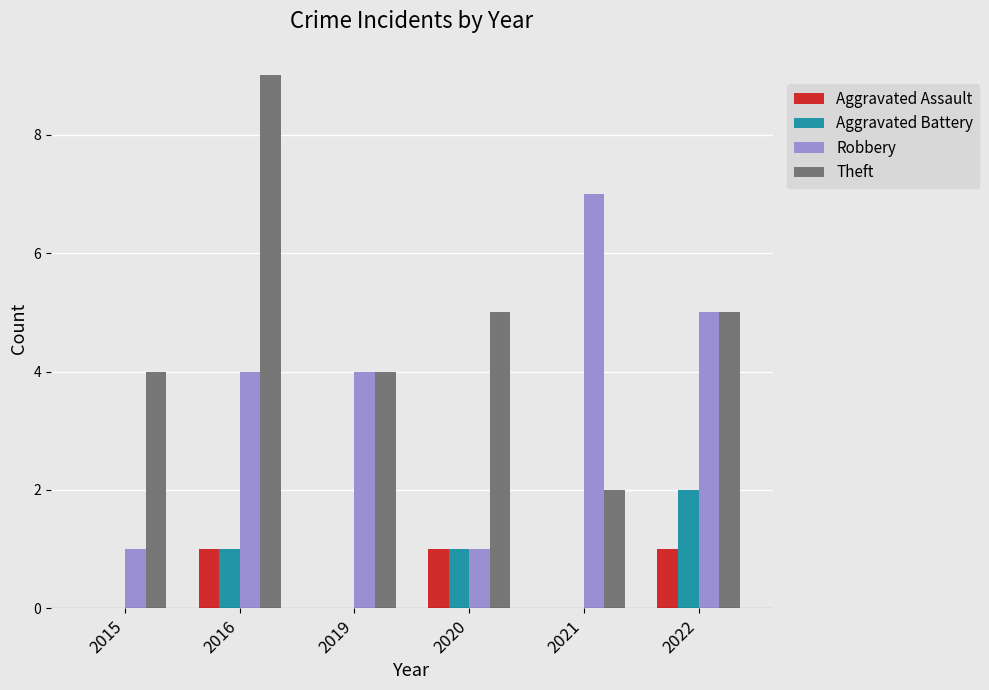

What is the approximate value of Theft at 2019?

4